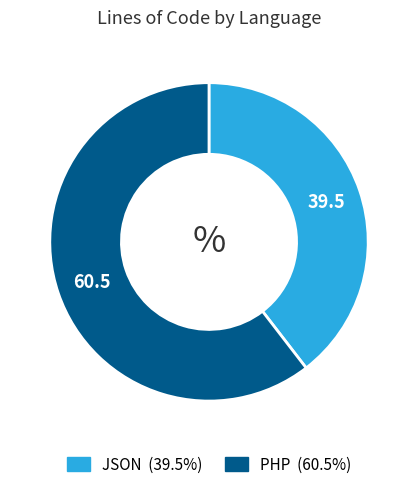

Count the number of slices in the pie.

2